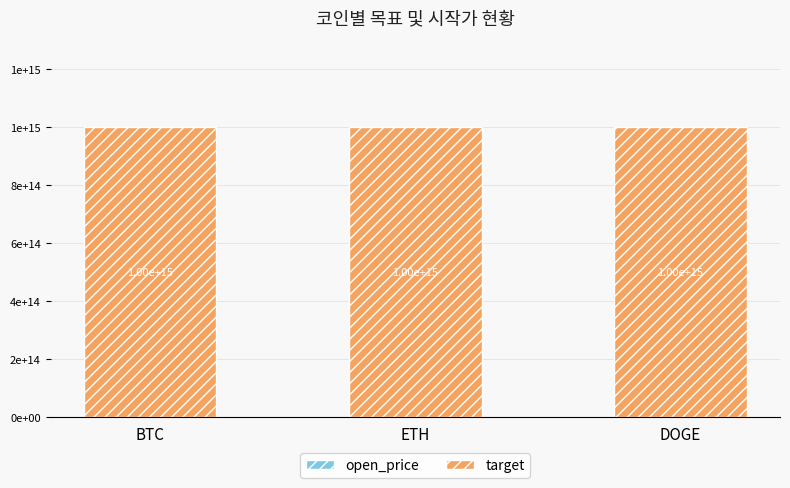

Is it true that target equals 1000000000000000 at DOGE?

True